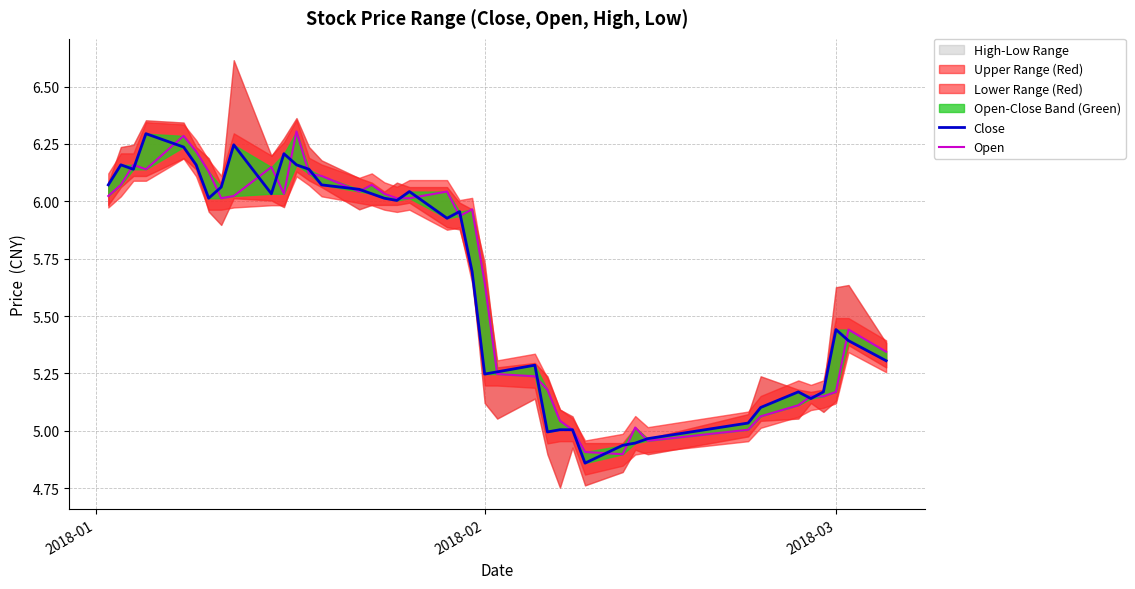

Does the chart have visible grid lines?

Yes